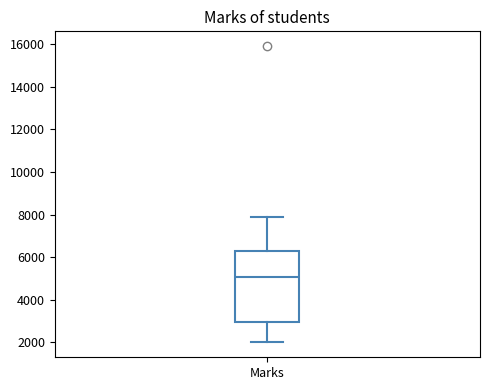

Where does the median line of the box for Marks sit on the y-axis? The values are not printed on the chart, so give them approximately, as read against the axis.

5000